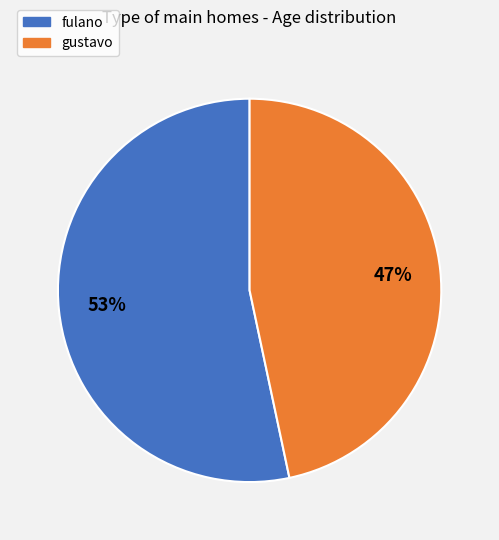

Is it true that gustavo is 47% of the pie?

True